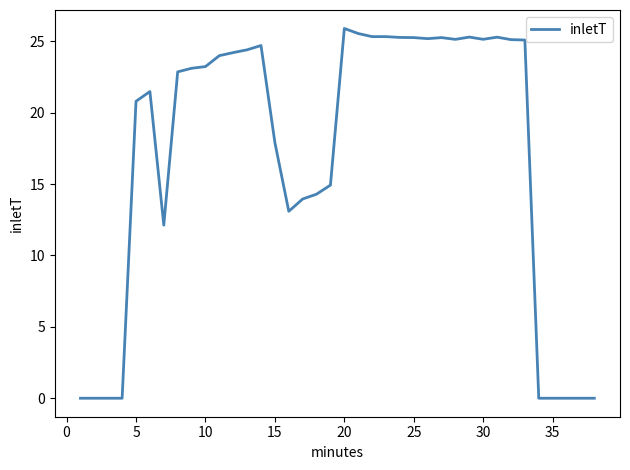

What is the difference between the maximum and minimum values?

25.9